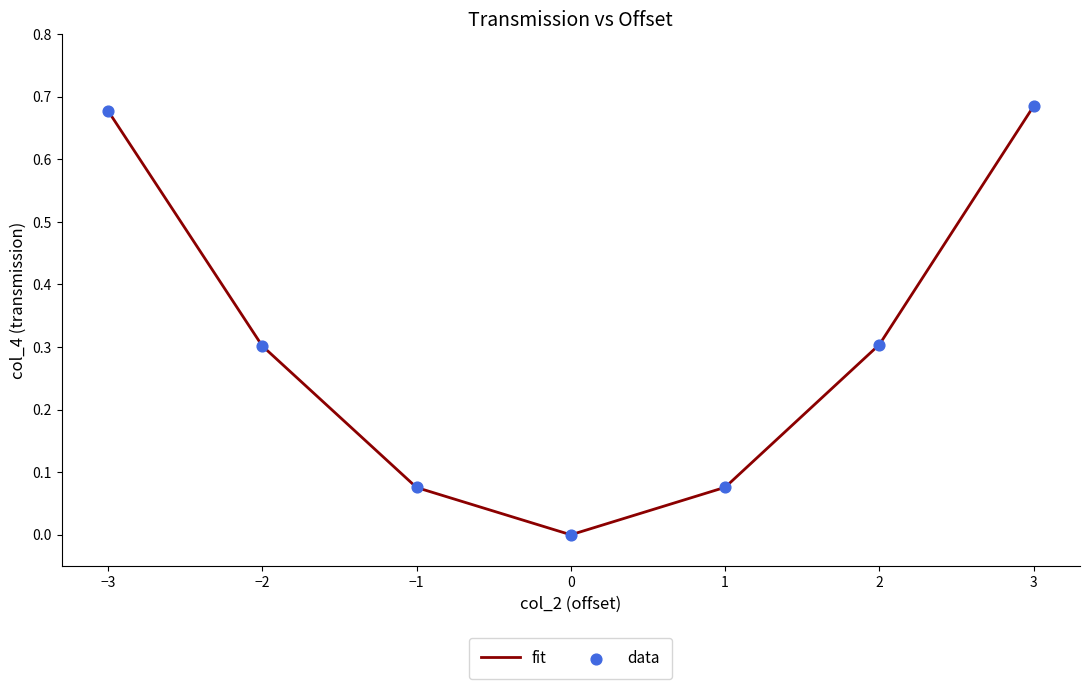

What is the change in value from −3 to −1?

-0.6